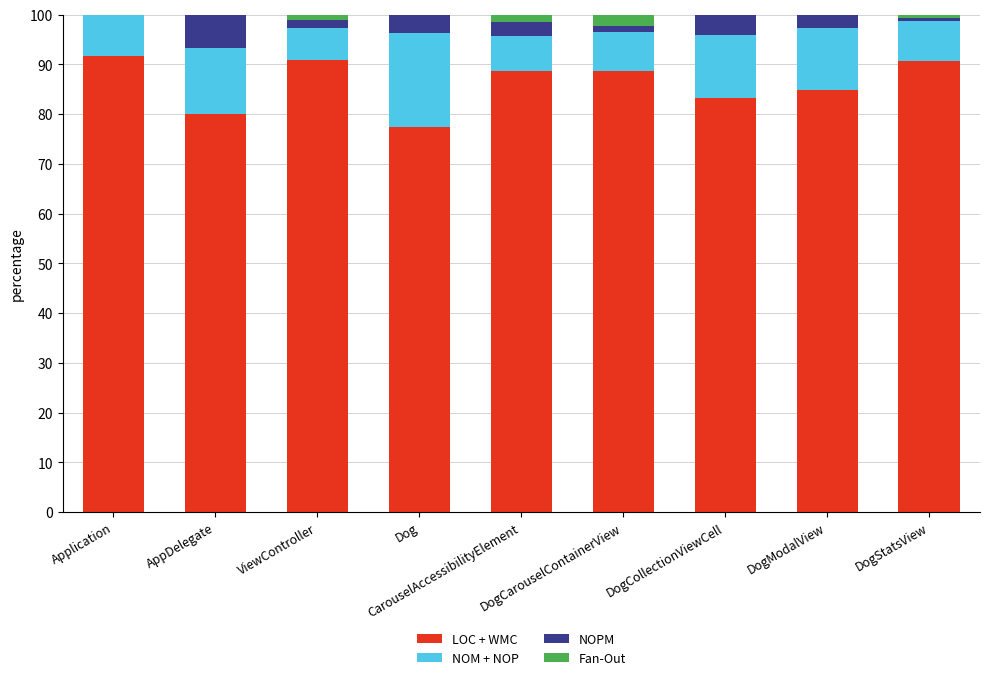

What value does the LOC + WMC series have at AppDelegate?

80.0